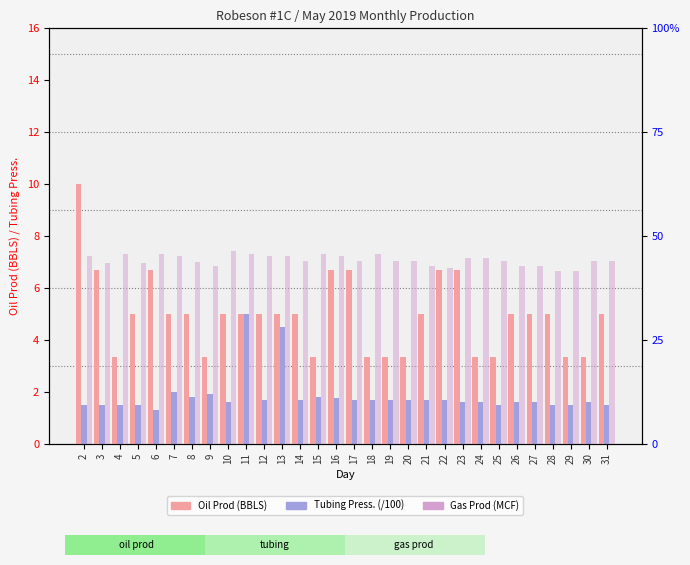

Is it true that Gas Prod (MCF) equals 424.7 at 3?

False